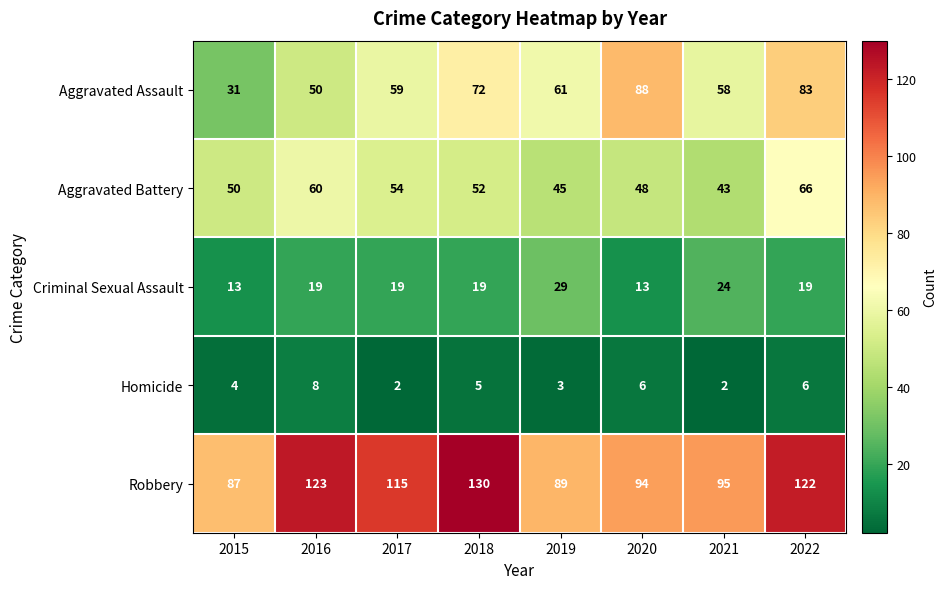

What is the approximate value of Robbery at 2018, to the nearest 10?

130